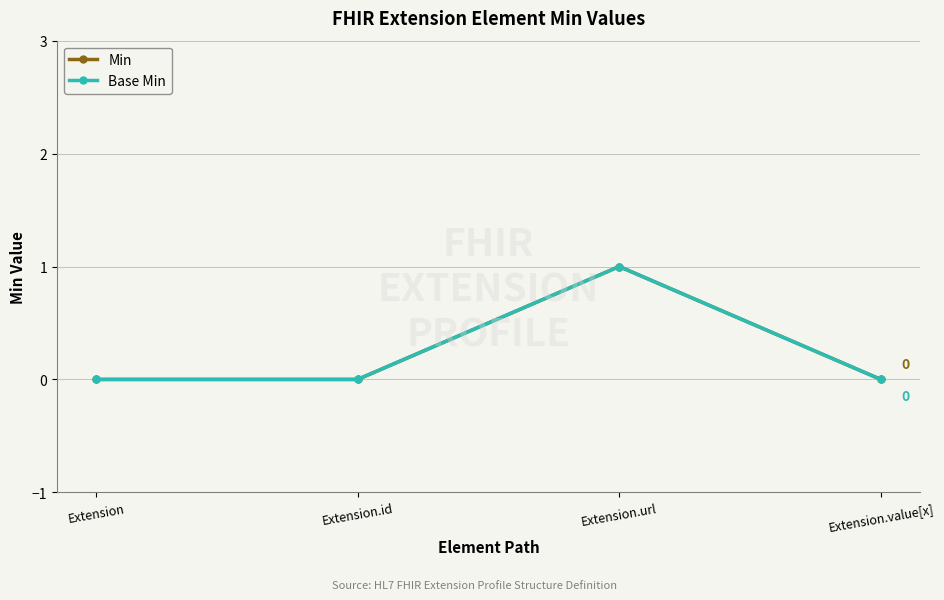

Is this an area chart (filled region under the line)?

No